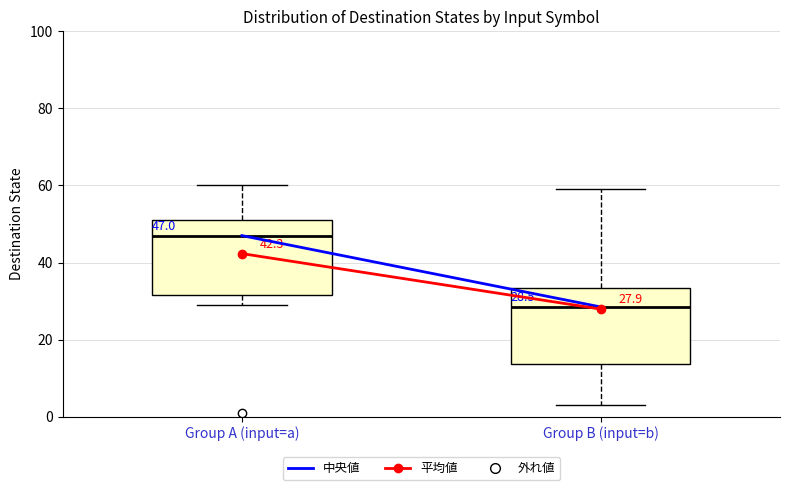

Which box has the highest median line?

Group A (input=a)